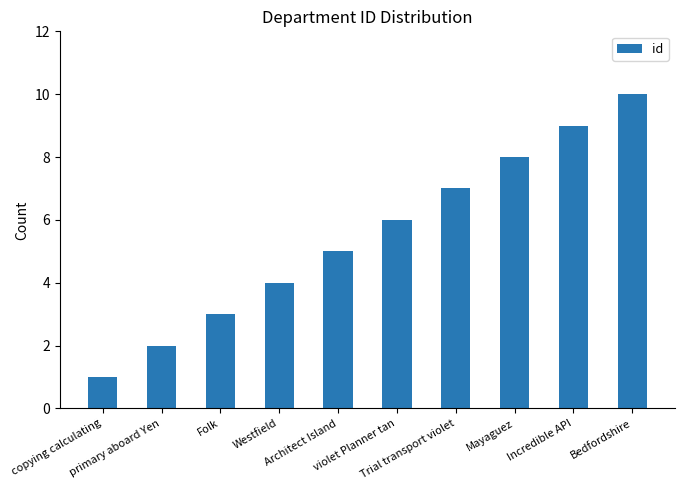

Read the value at Mayaguez.

8